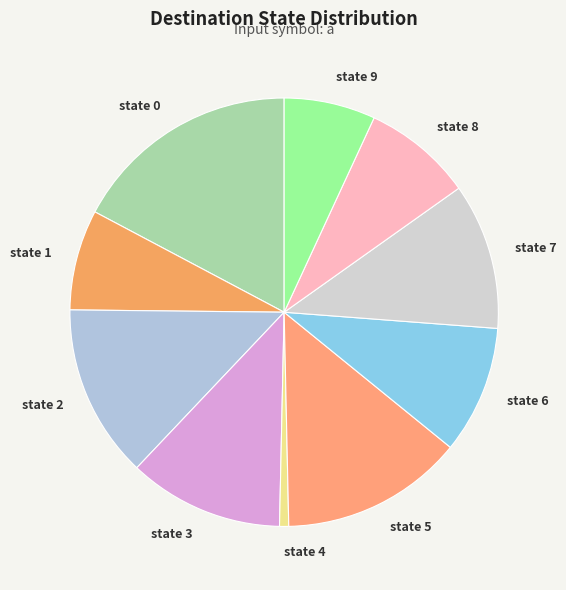

Does any single category account for the majority?

No